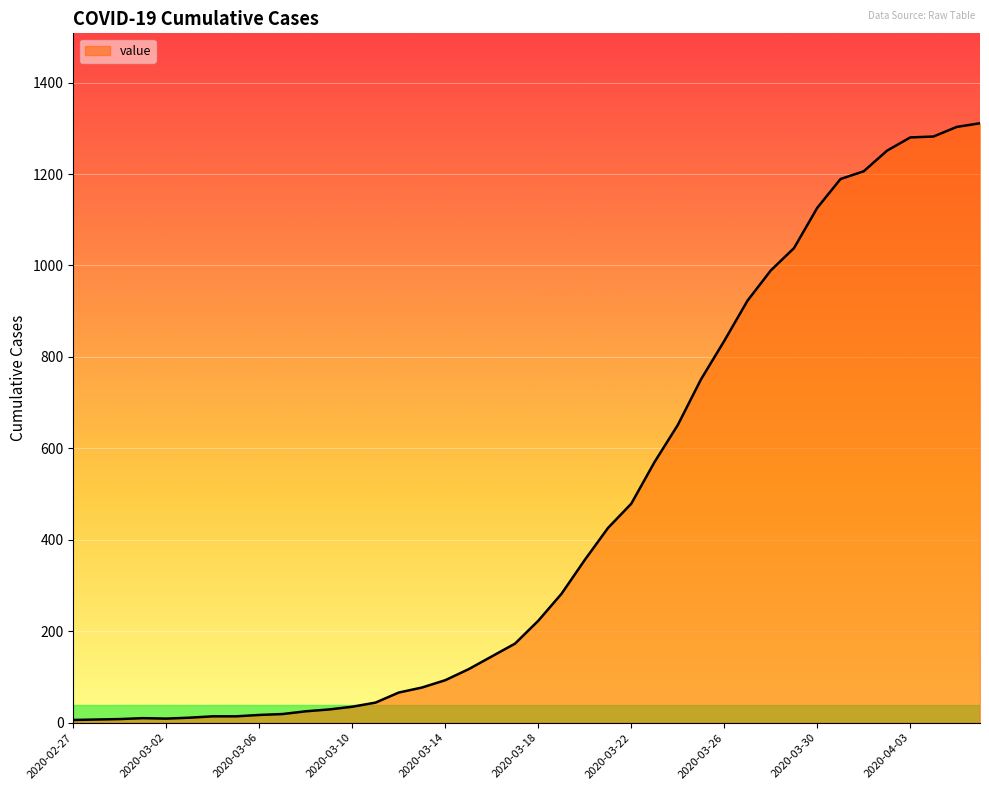

What is the difference between the maximum and minimum values?

1305